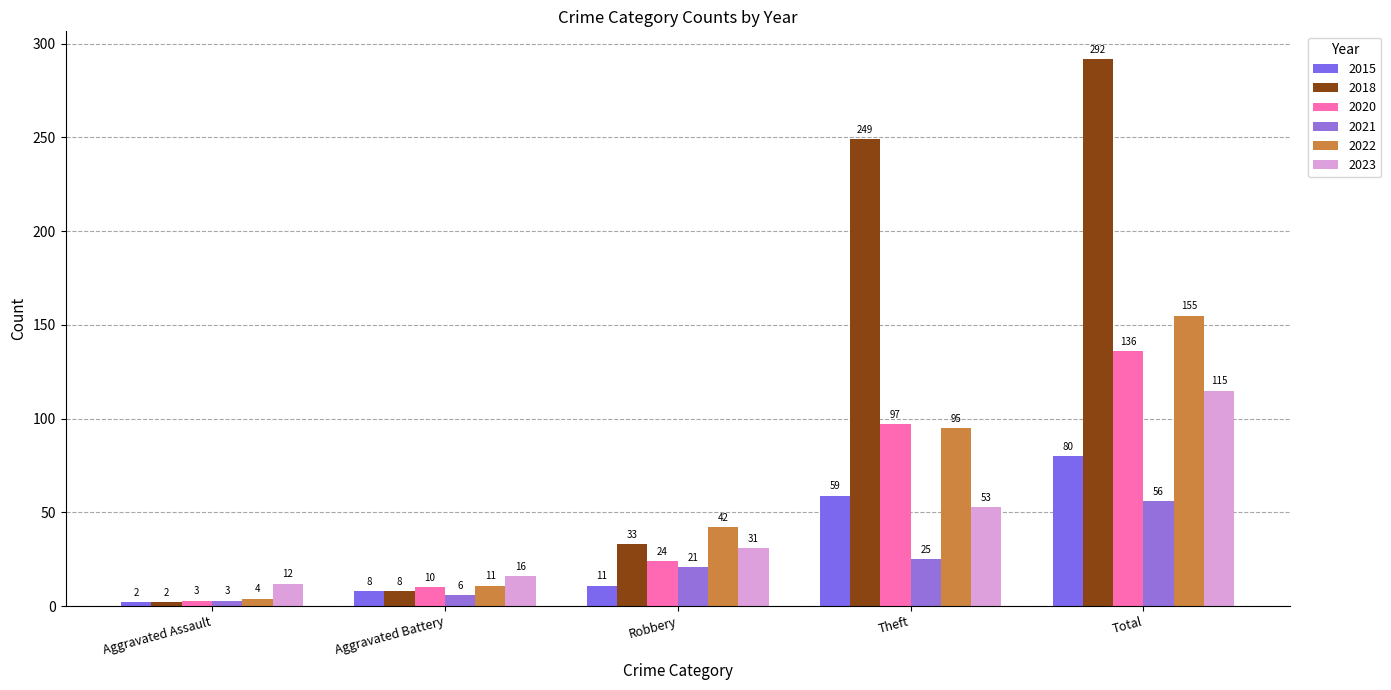

Reading right to left, list all the values displayed in this chart.

2015: 80	59	11	8	2
2018: 292	249	33	8	2
2020: 136	97	24	10	3
2021: 56	25	21	6	3
2022: 155	95	42	11	4
2023: 115	53	31	16	12